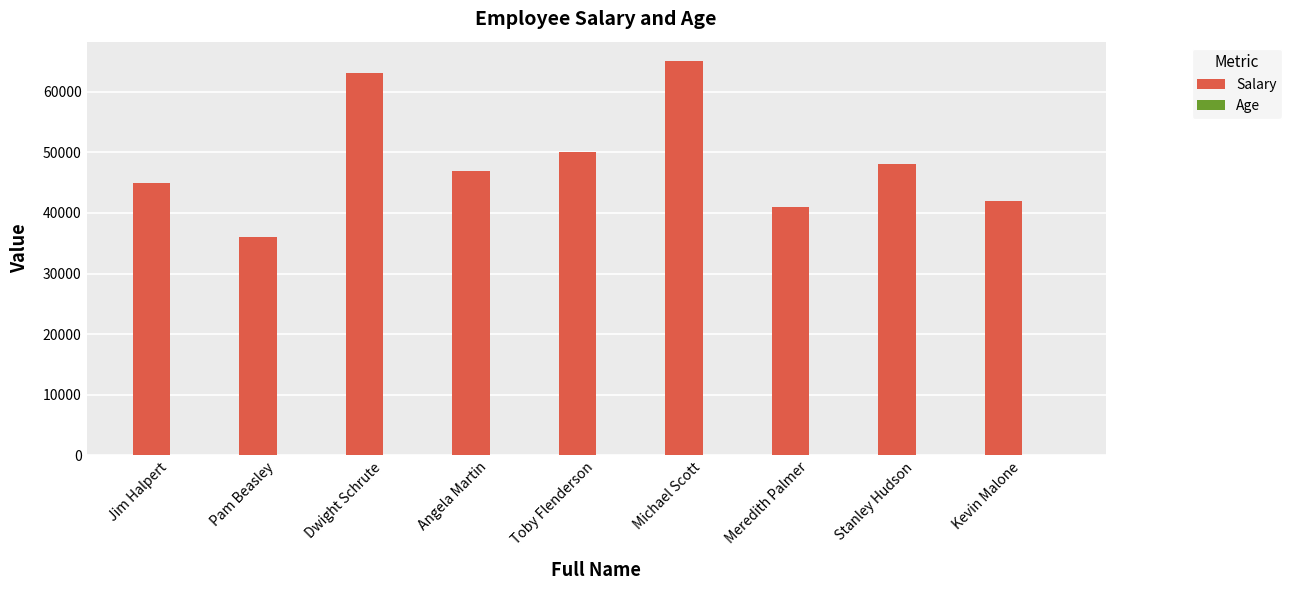

What is the sum of all Salary values?

437000